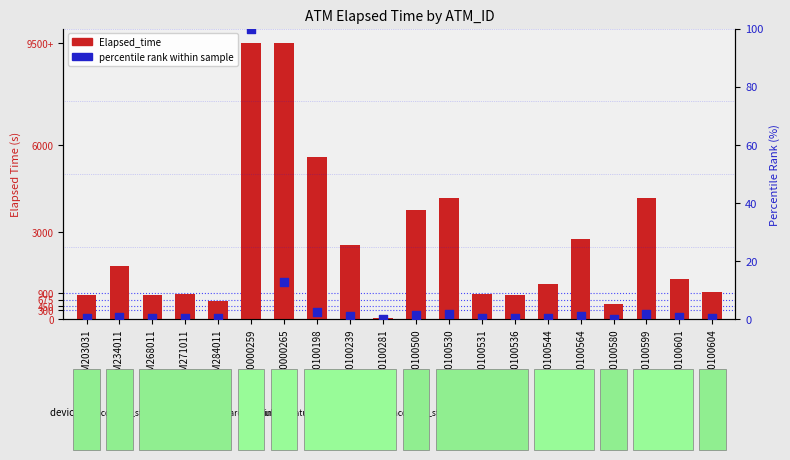

What are all the series names shown in the legend?

Elapsed_time, percentile rank within sample